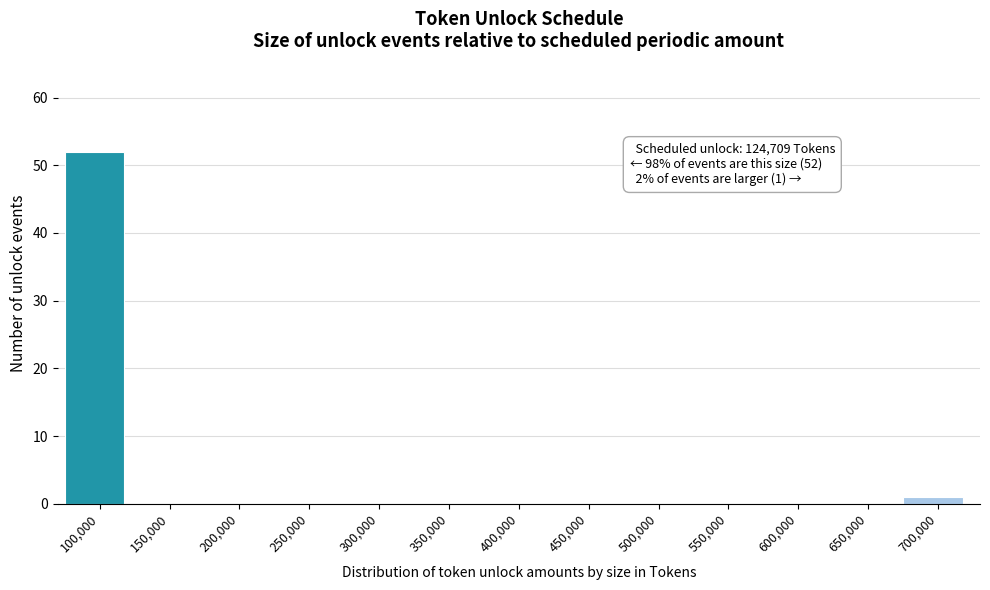

Reading right to left, what are all the values shown in this chart?

700,000=1	650,000=0	600,000=0	550,000=0	500,000=0	450,000=0	400,000=0	350,000=0	300,000=0	250,000=0	200,000=0	150,000=0	100,000=52